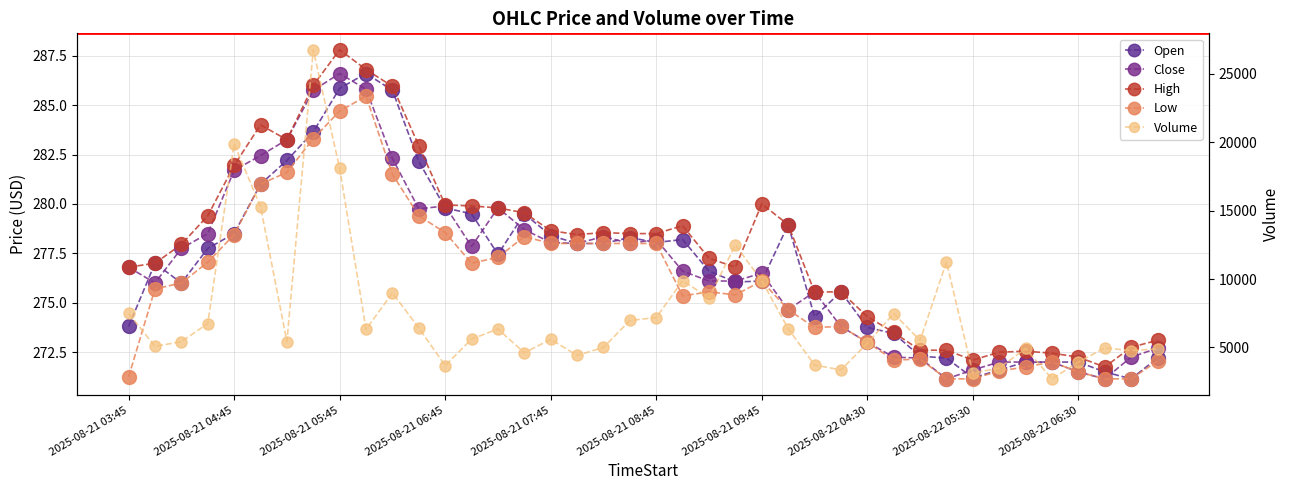

True or false: Close and High intersect in this chart.

False